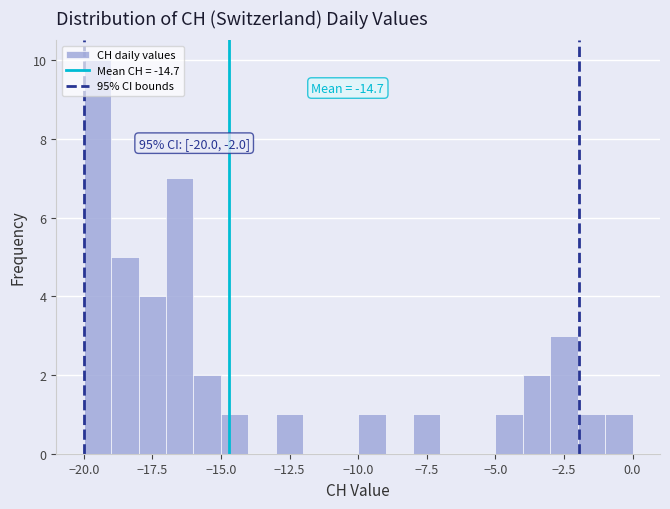

Read against the x-axis, roughly where is the centre of the tallest bar?

-19.5